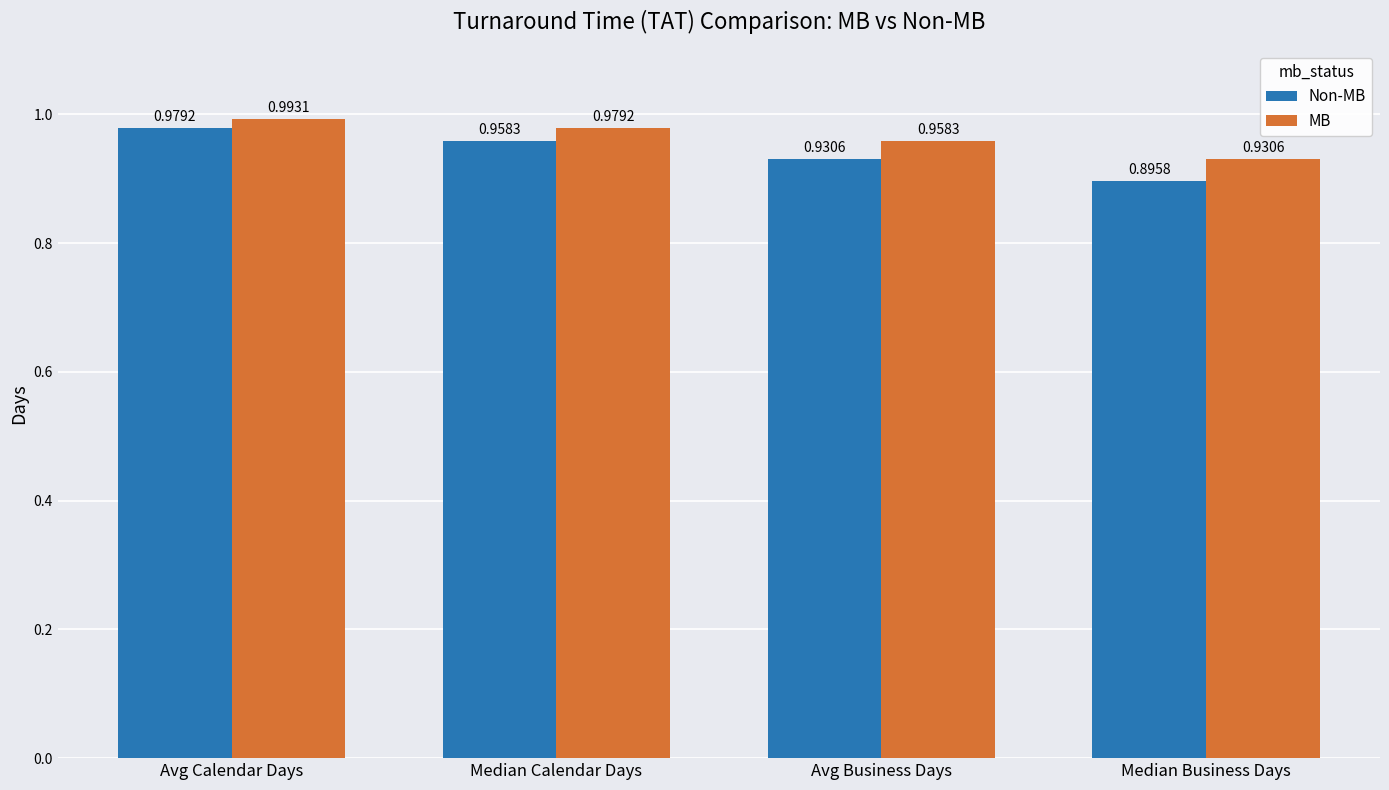

How many categories are shown in the chart?

4